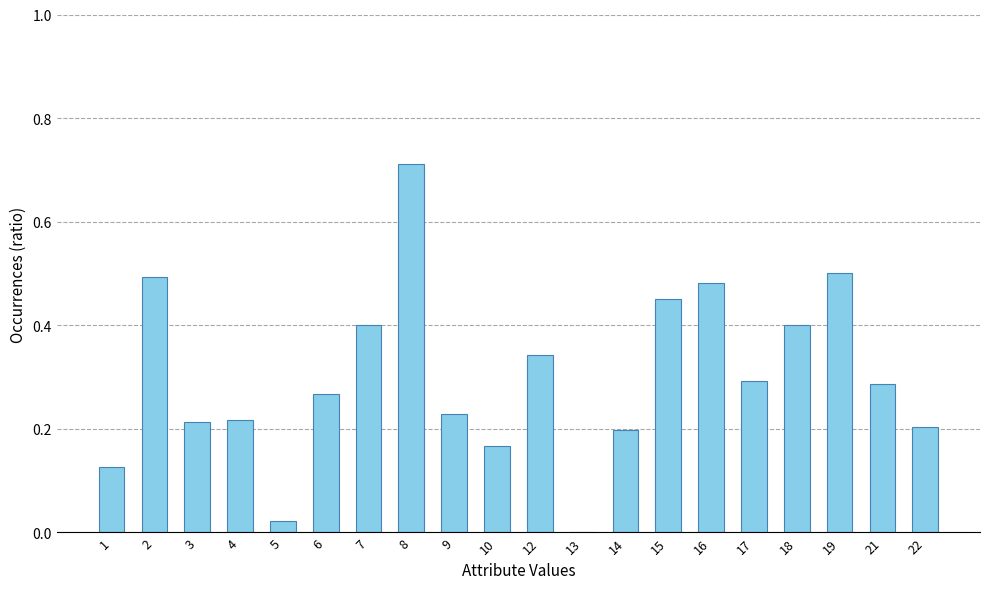

Between 10 and 13, which is larger?

10